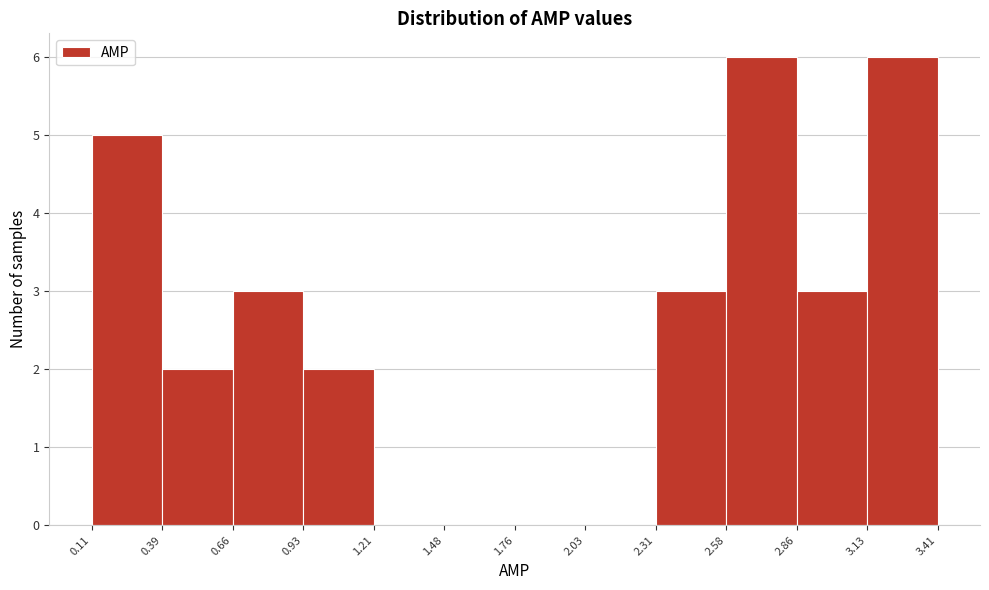

Reading left to right, transcribe this chart: for each bar, give the range it covers on the x-axis and its height. The values are not printed on the chart, so give them approximately, as read against the axis.

0.11 to 0.39: 5
0.39 to 0.66: 2
0.66 to 0.93: 3
0.93 to 1.21: 2
1.21 to 1.48: 0
1.48 to 1.76: 0
1.76 to 2.03: 0
2.03 to 2.31: 0
2.31 to 2.58: 3
2.58 to 2.86: 6
2.86 to 3.13: 3
3.13 to 3.41: 6